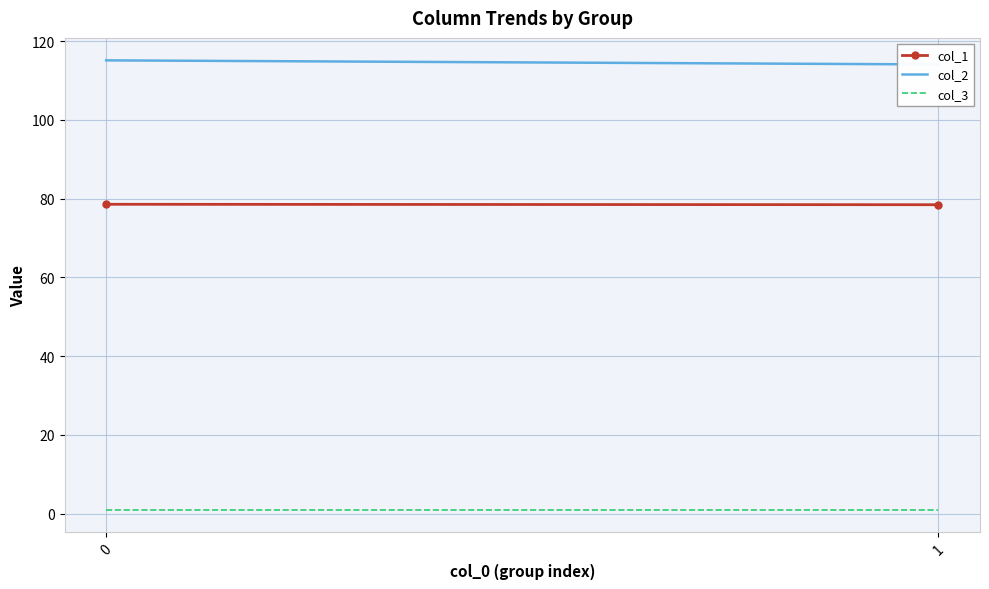

Is this an area chart (filled region under the line)?

No